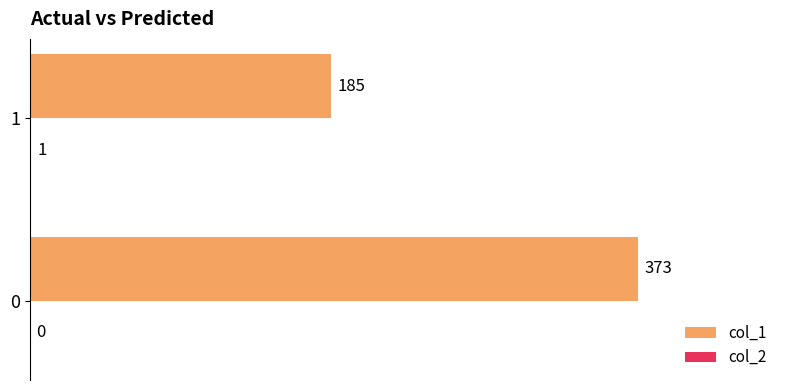

What is the sum of the col_1 values at 0 and 1?

558